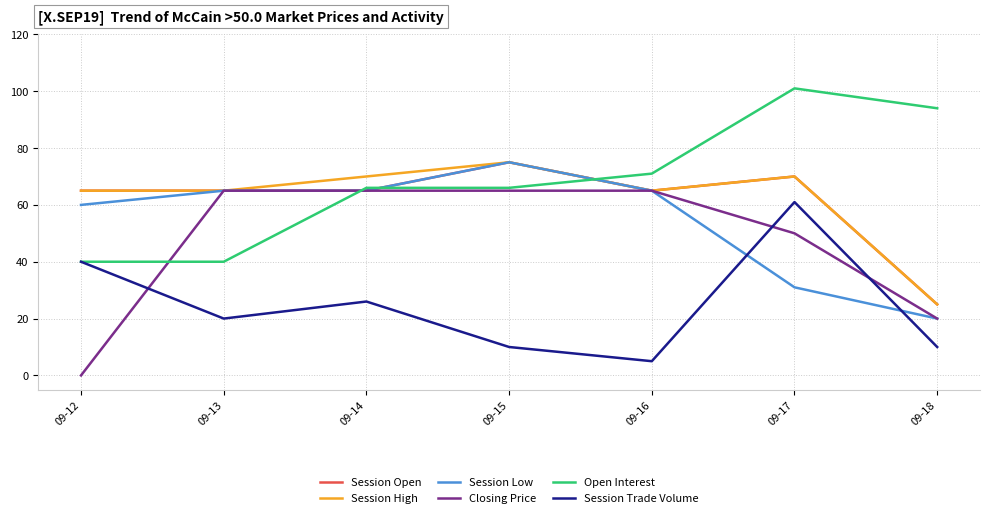

What is the minimum value for Session Low?

20